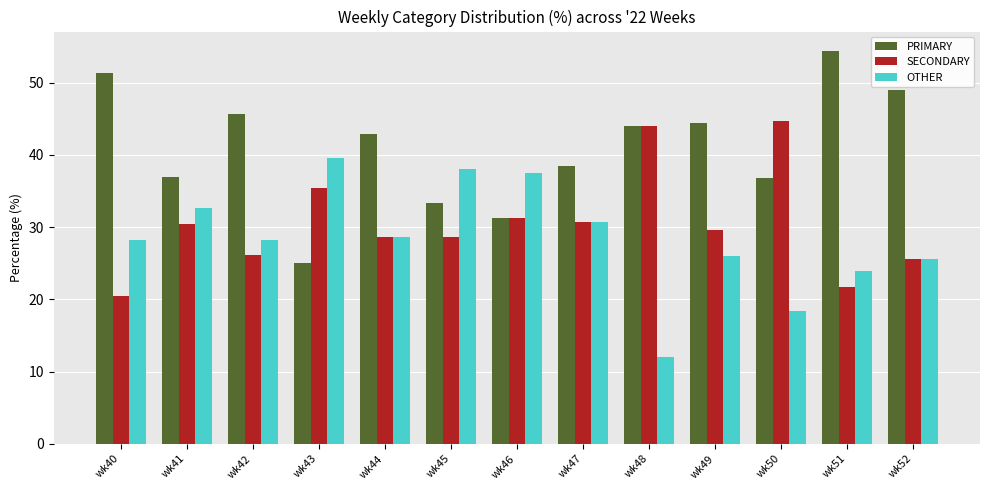

Is it true that OTHER equals 37.5 at wk46?

True